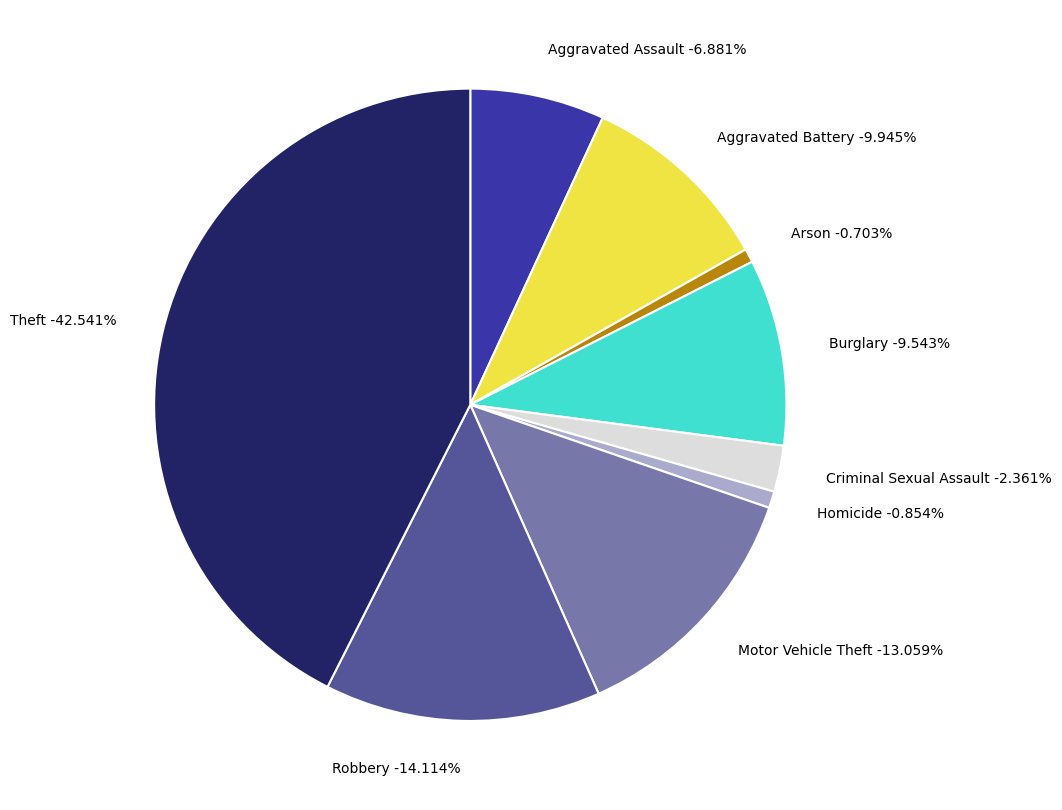

Combined, do Homicide and Arson account for over 50%?

No